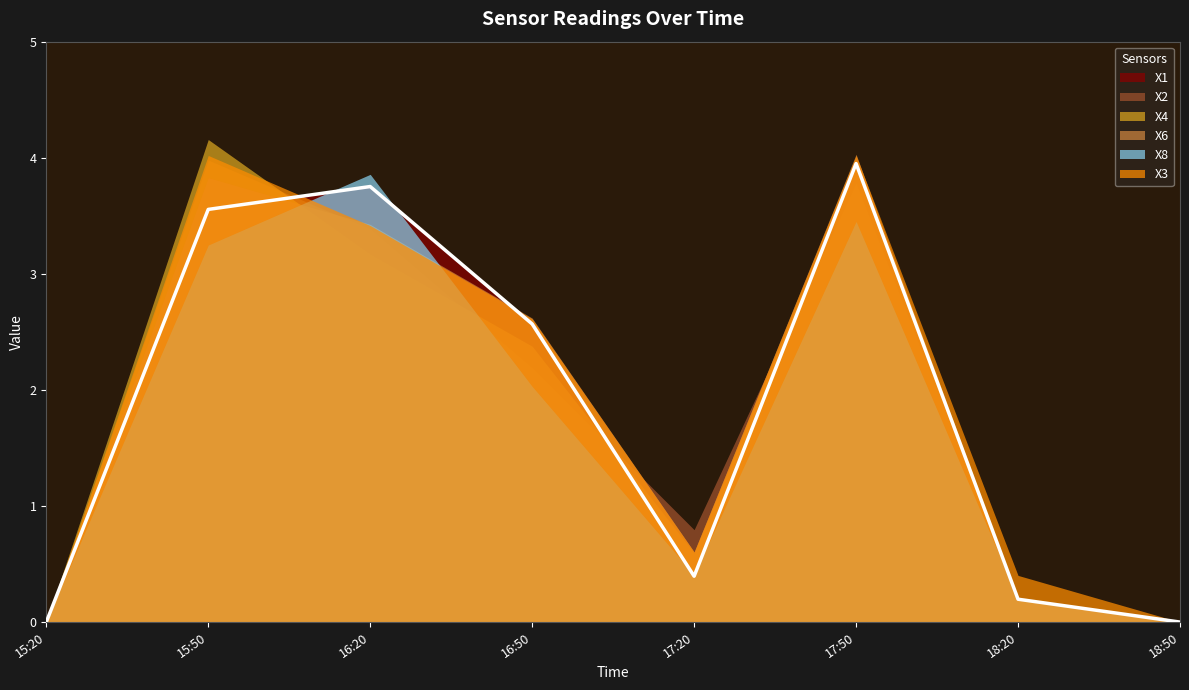

Is it true that X2 equals -2.6 at 2012-04-26 18:50?

False